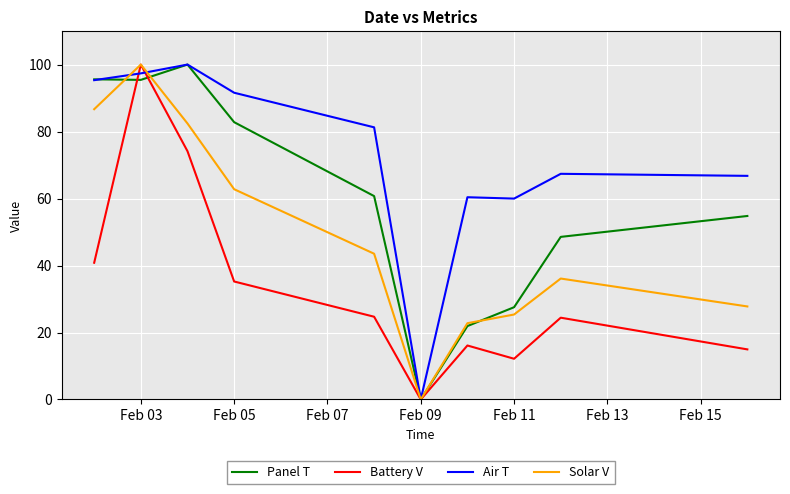

List the series in order of their overall mean, highest first.

Air T, Panel T, Solar V, Battery V